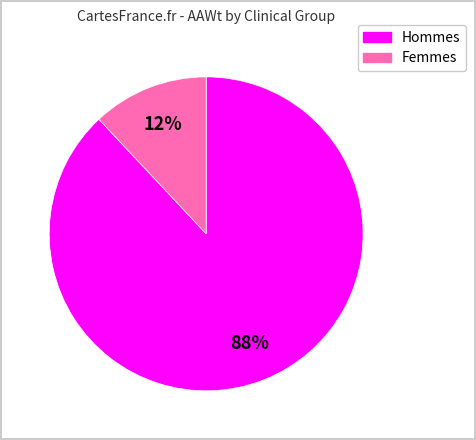

Is there any slice that represents more than half of the pie?

Yes